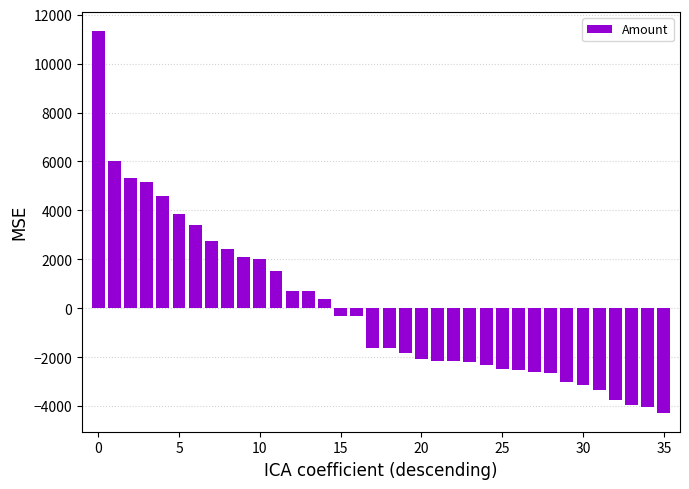

What is the value of the 32nd bar from the left?

-3327.9